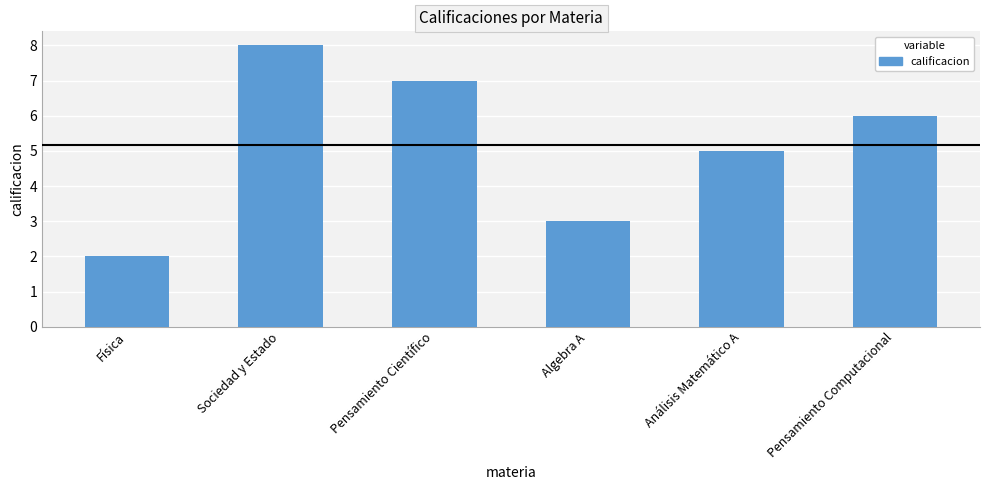

What is the label of the 1st bar from the left?

Física